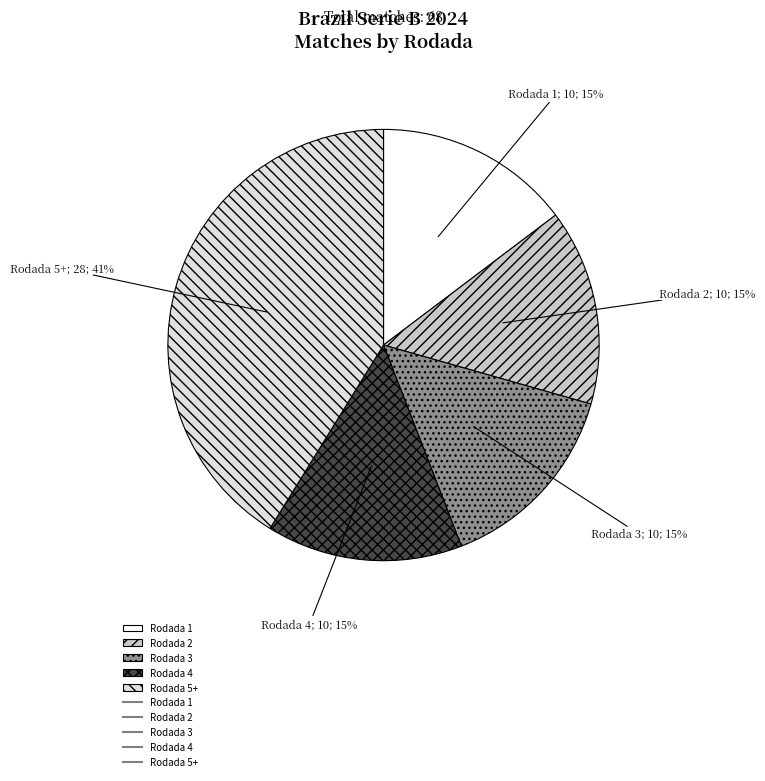

To the nearest percent, what is the average slice percentage?

20%